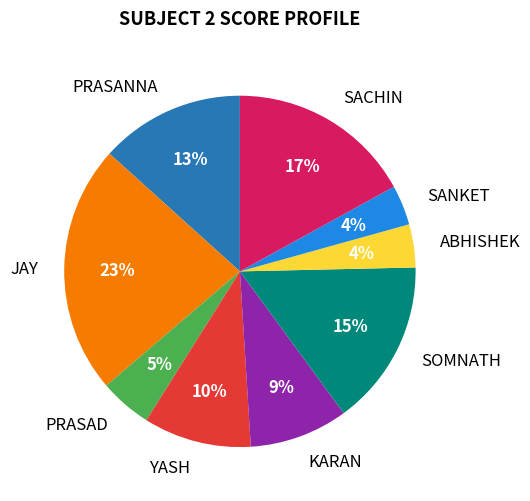

Do PRASANNA and SOMNATH together represent more than half of the pie?

No